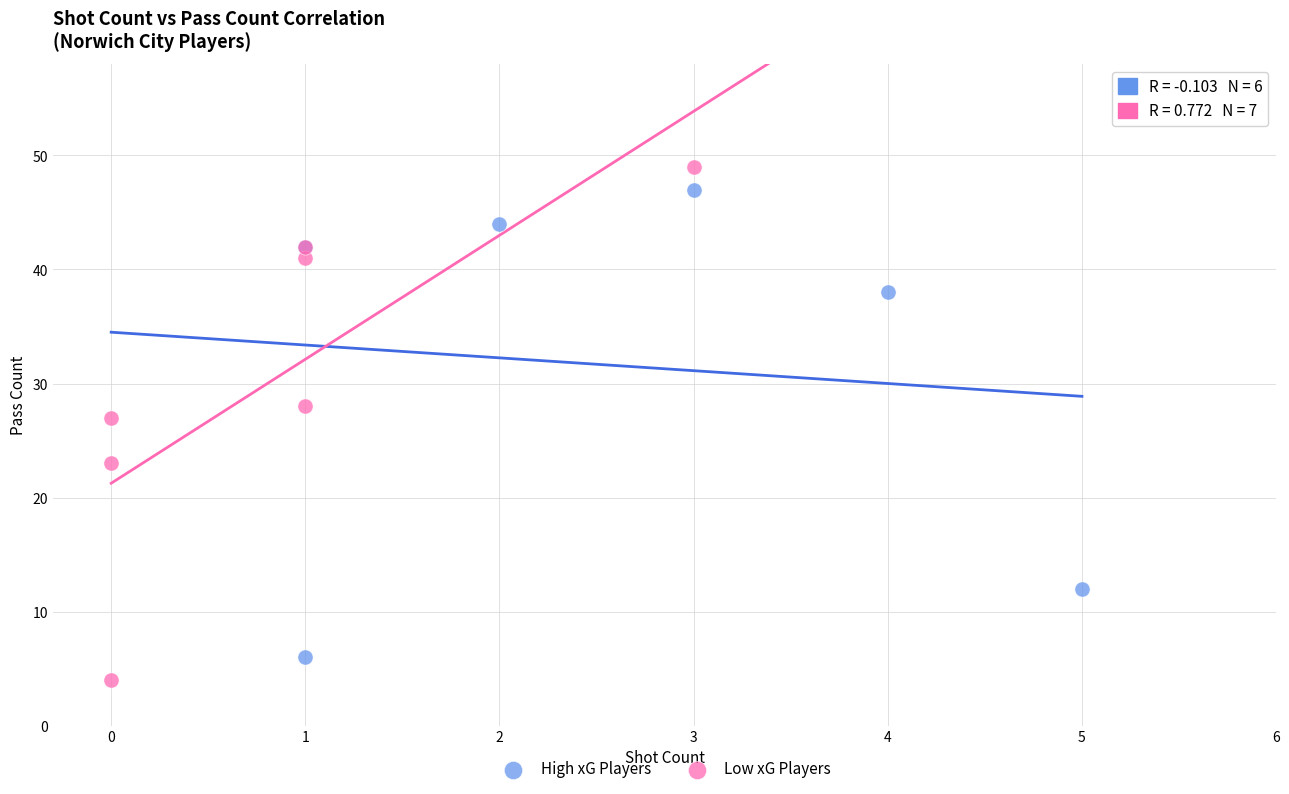

What are all the series names shown in the legend?

High xG Players, Low xG Players